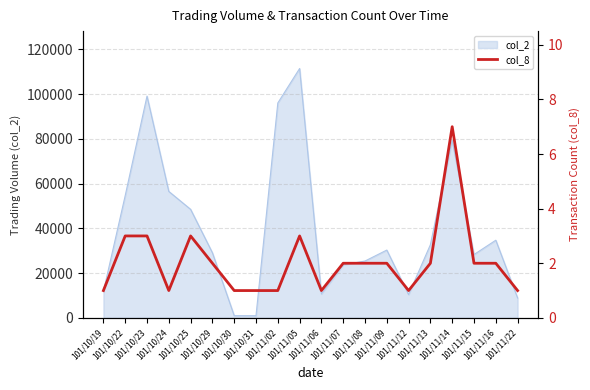

What is the sum of all values?

41